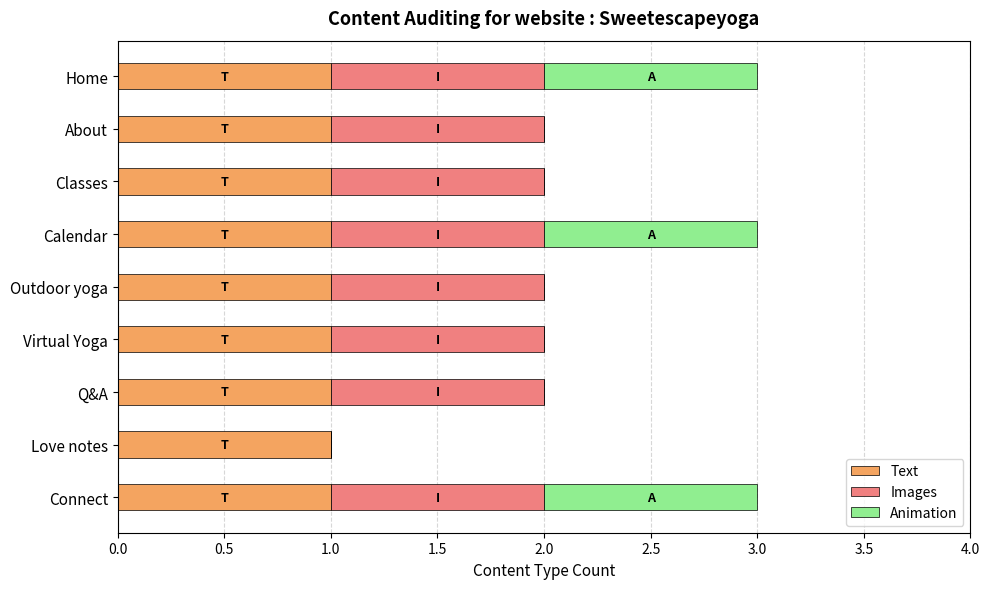

The Text series shows 1 at Virtual Yoga. True or false?

True